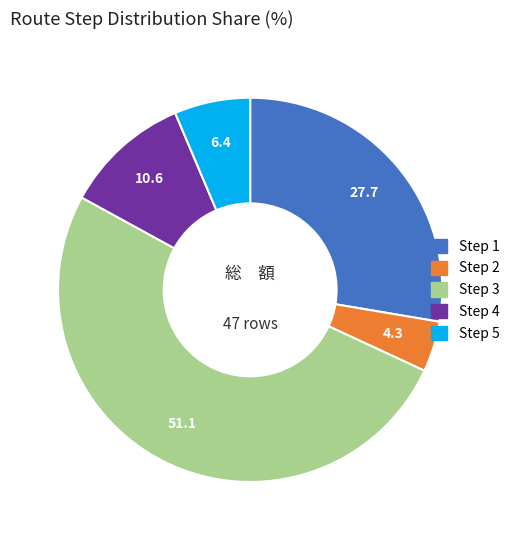

Between Step 1 and Step 3, which is larger?

Step 3